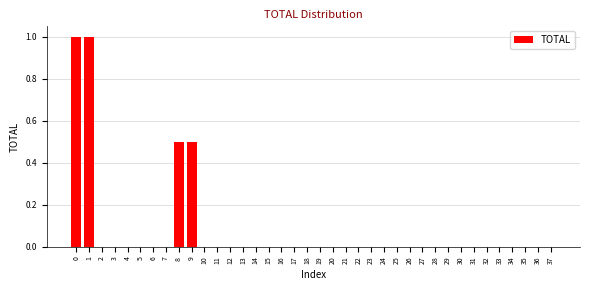

The chart shows a value of 0.0 at 27. True or false?

True